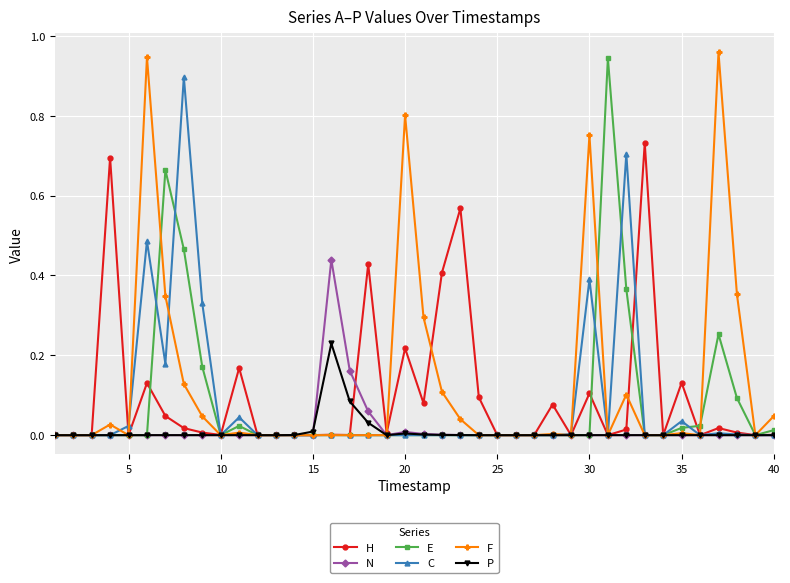

True or false: E has more than 0 interior local peaks.

True